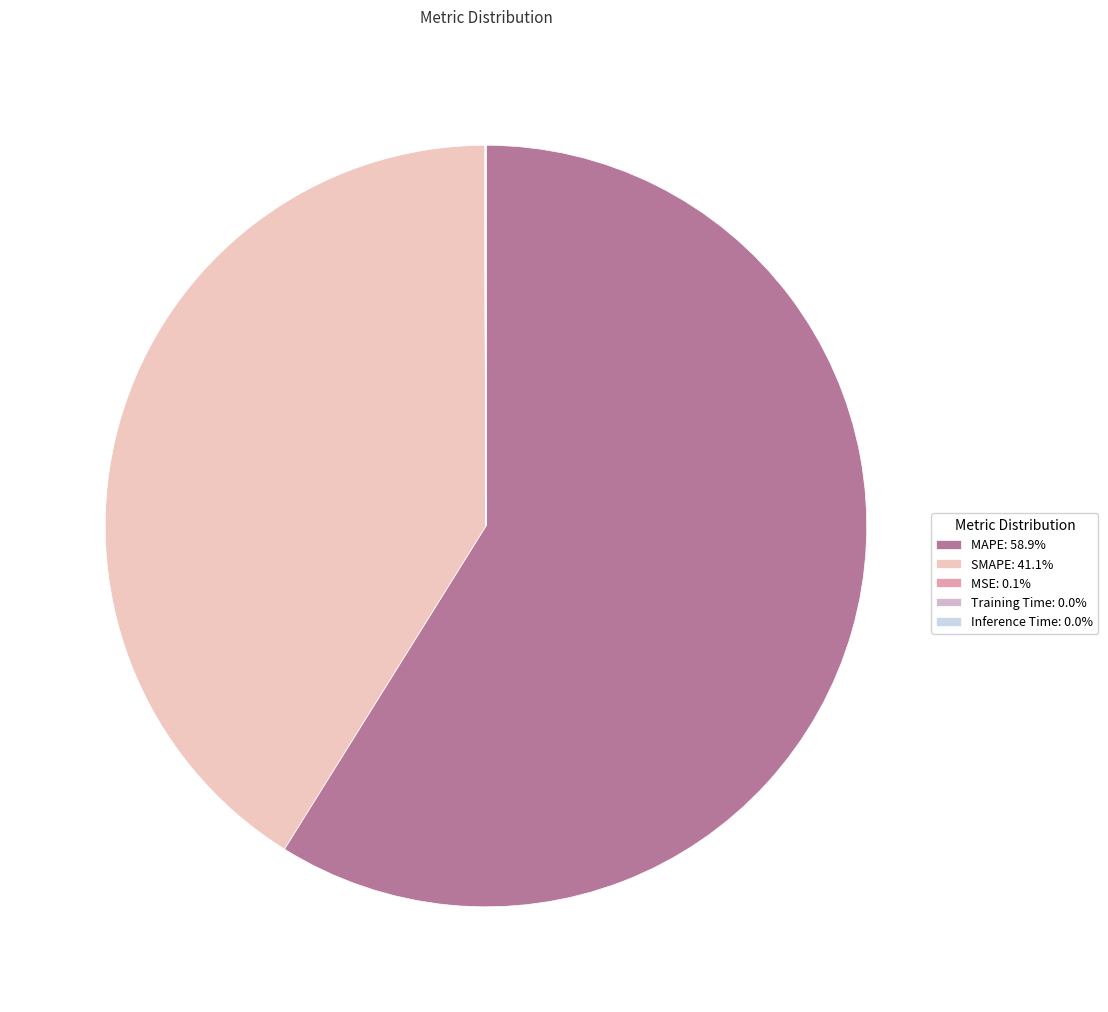

Does Inference Time represent more than half of the total?

No